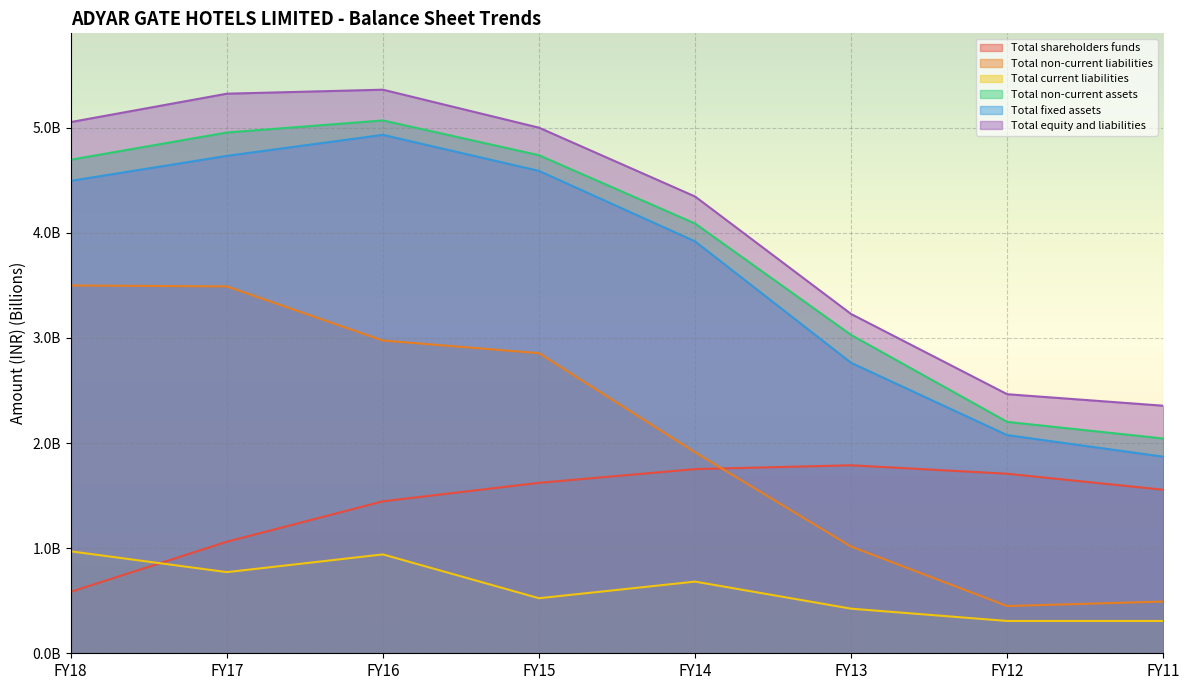

At how many categories does at least one series exceed 4?

5